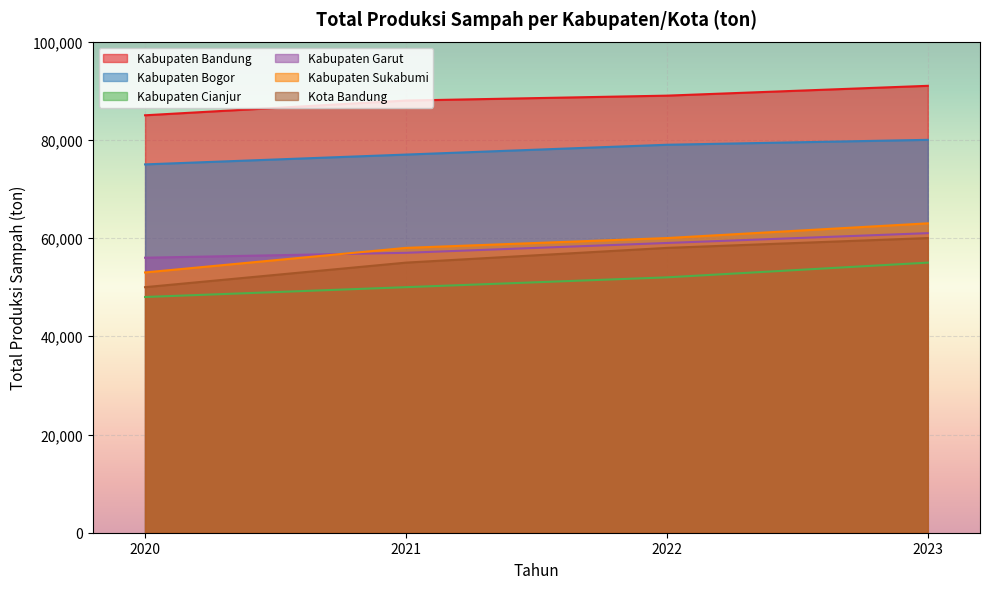

True or false: Kabupaten Bandung and Kabupaten Cianjur cross at least once.

False